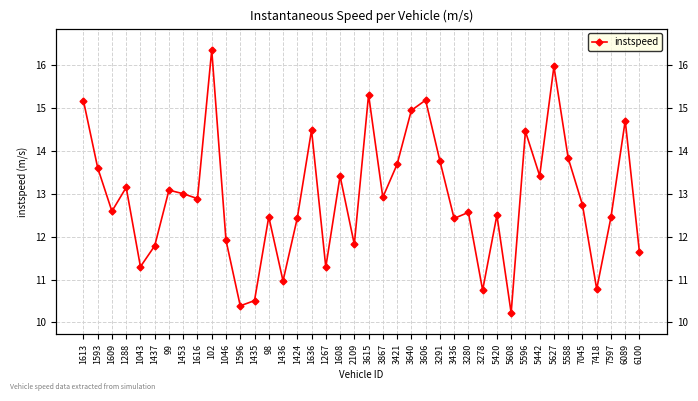

At which category does the data reach its first local peak?

1288